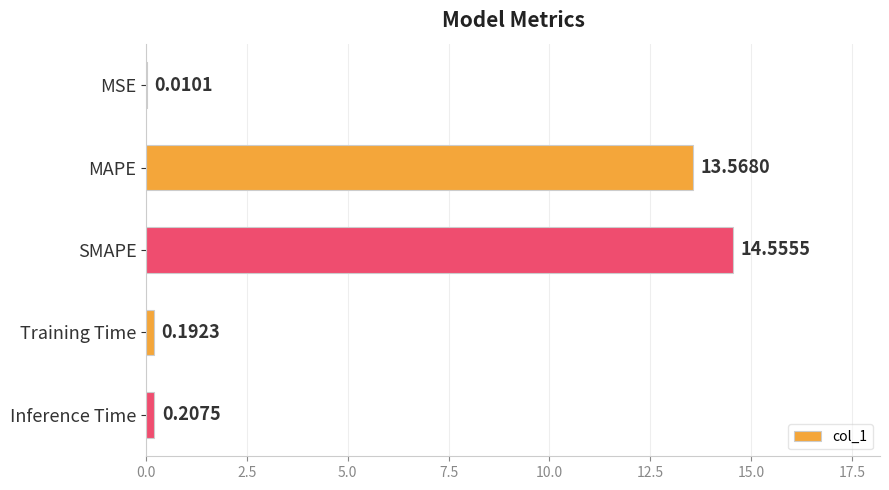

Are the bars grouped side by side (vs. stacked)?

No